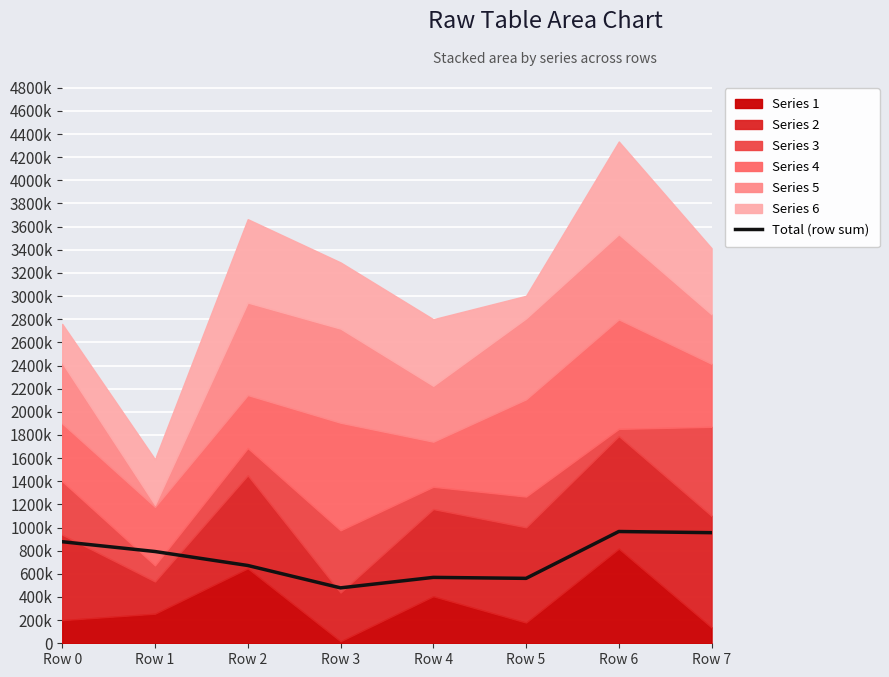

What is the value of the 2nd point from the left?

792933